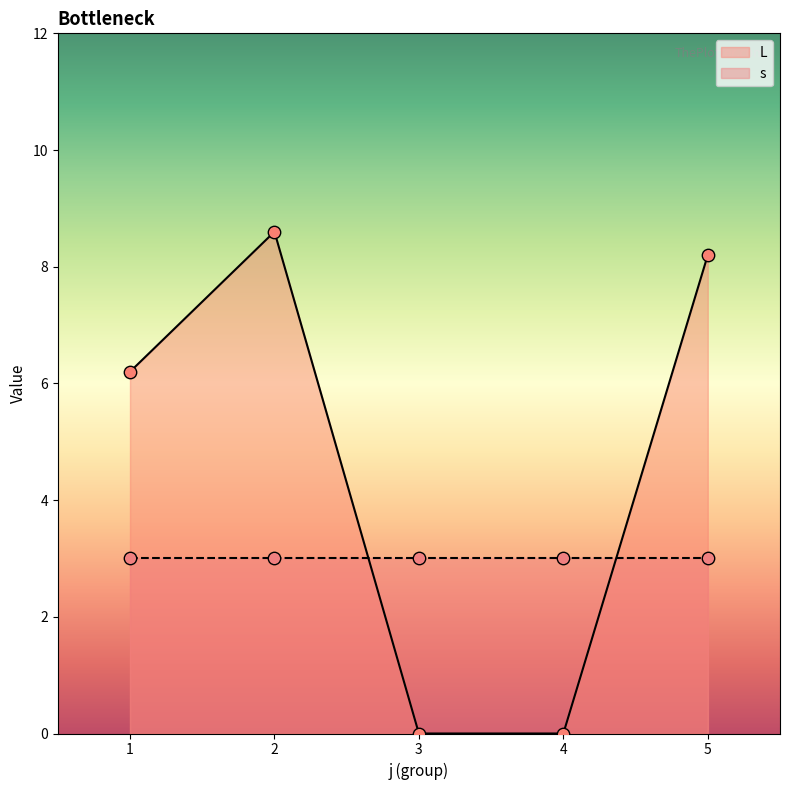

What is the ratio of the value at 1 to the value at 5?

0.8